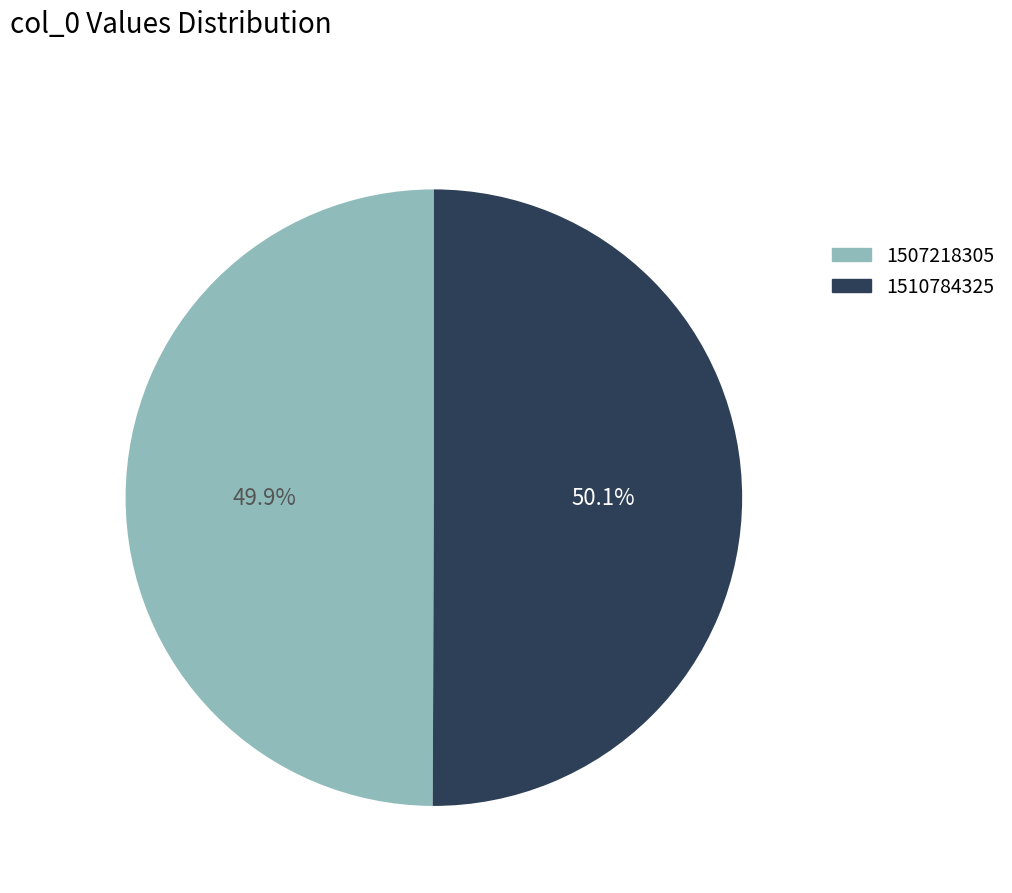

Is there any slice that represents more than half of the pie?

Yes